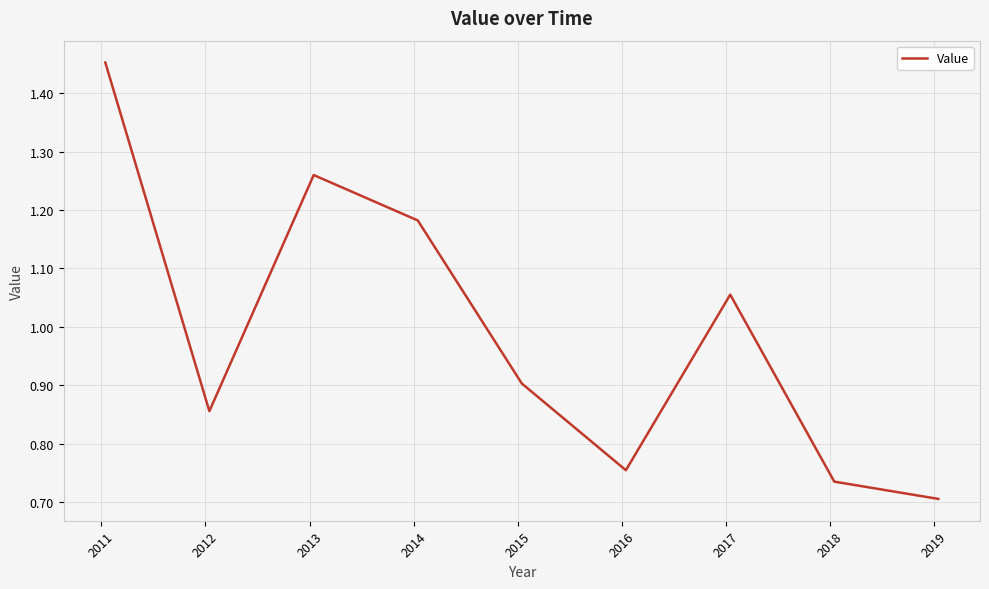

How many distinct data groups are displayed?

1